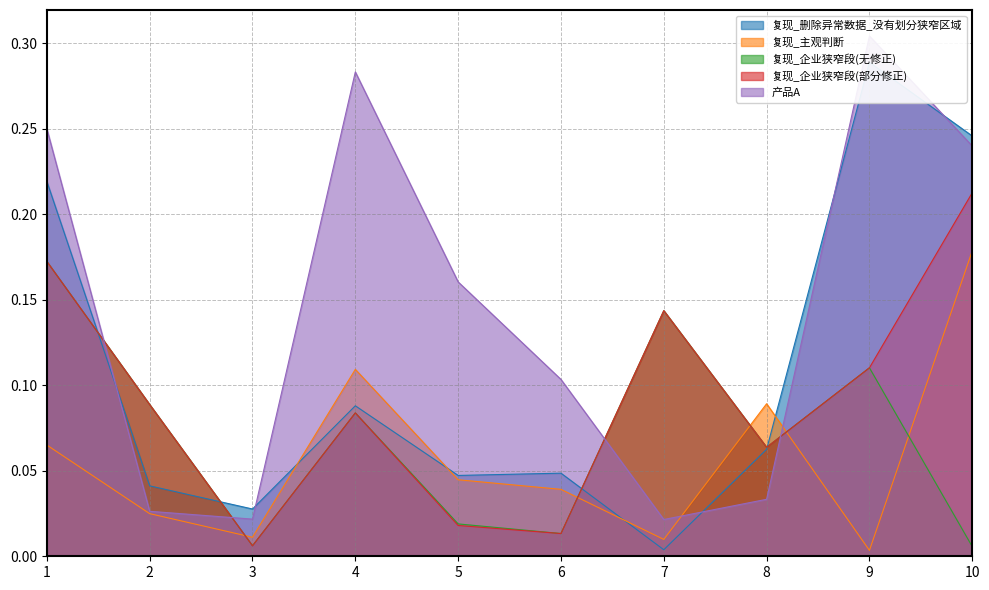

How many interior local peaks does the 产品A series have?

2